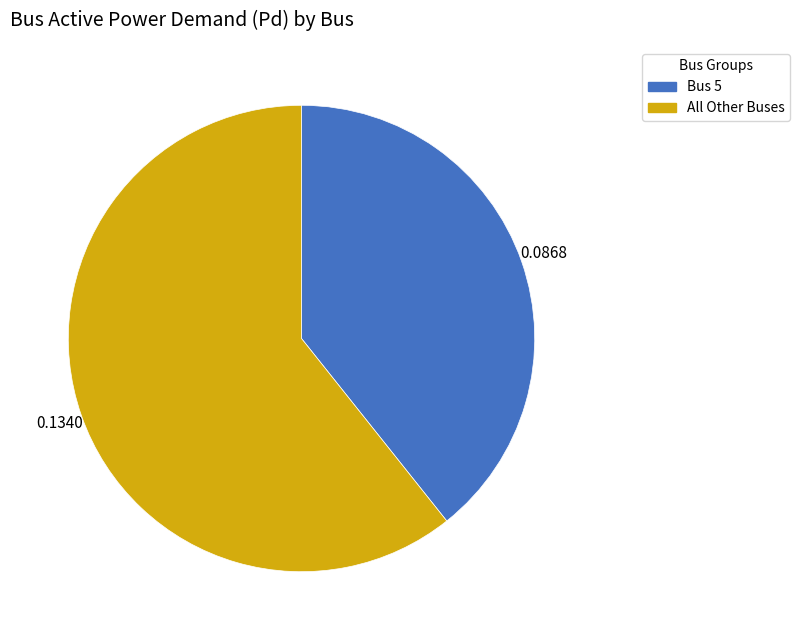

Which category has the biggest portion of the pie?

All Other Buses